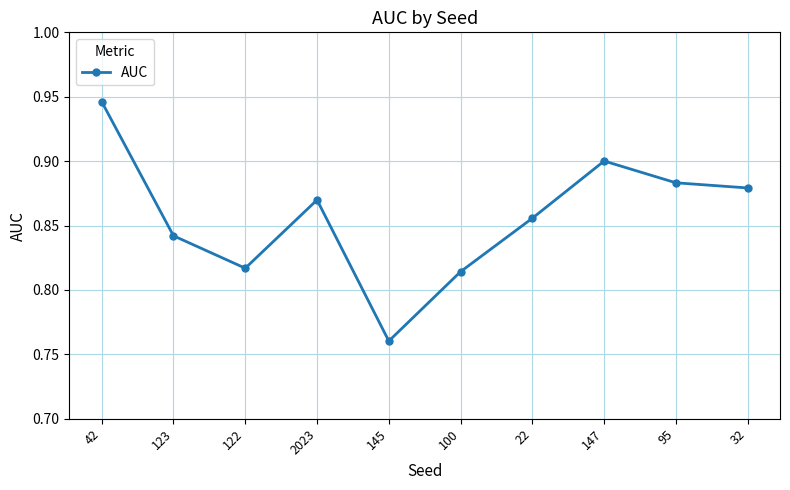

Rank the categories by value from lowest to highest.

145, 100, 122, 123, 22, 2023, 32, 95, 147, 42